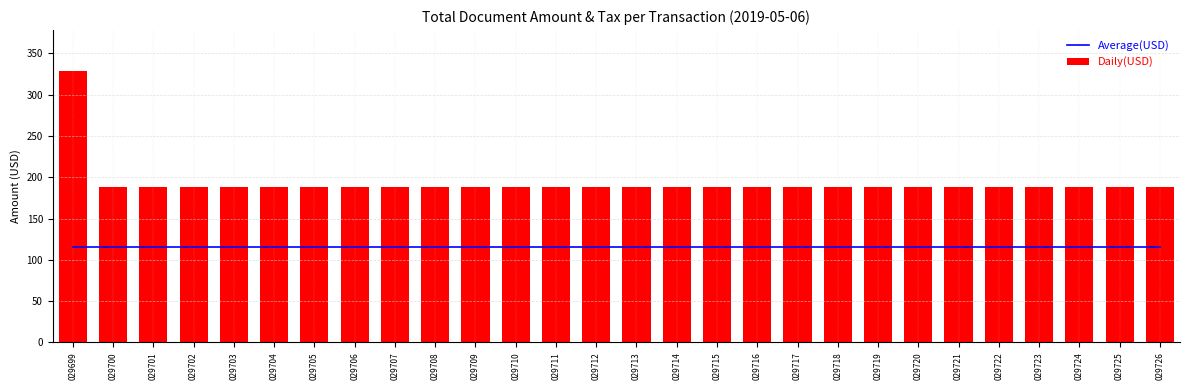

Is the value of Average(USD) at 029710 greater than the value of Daily(USD) at 029724?

No